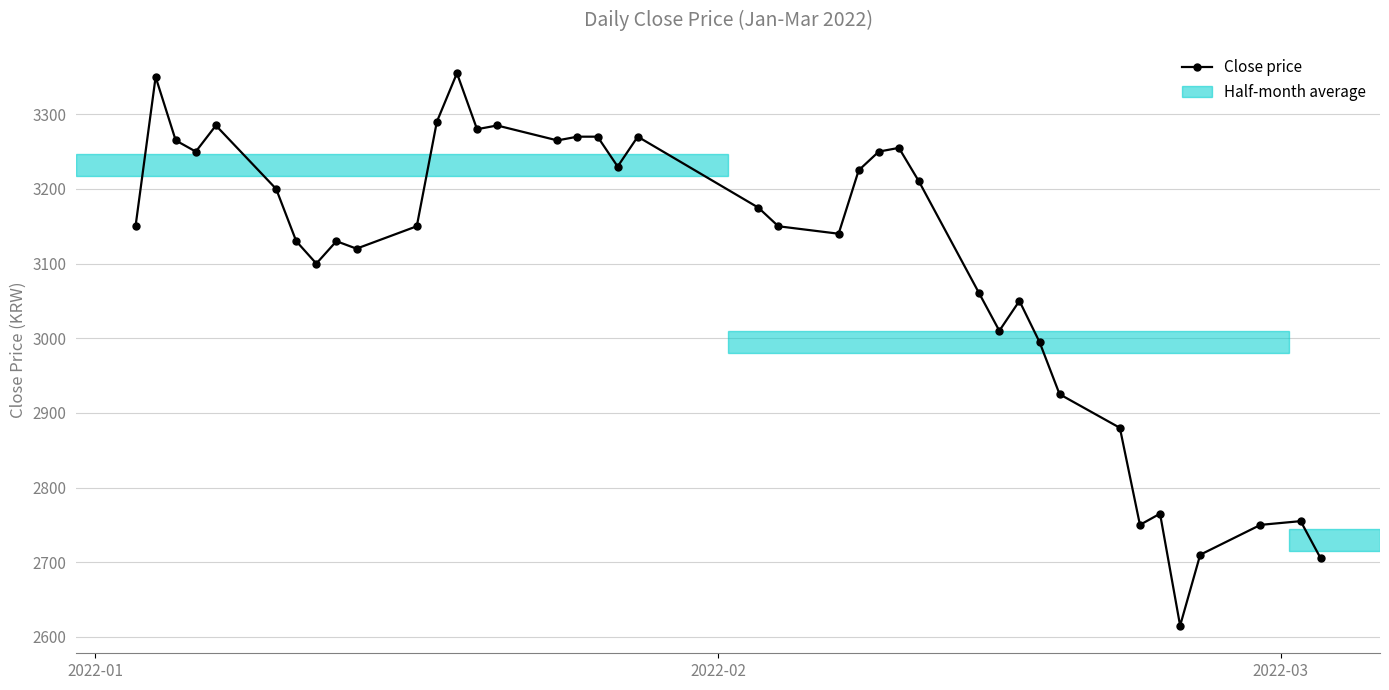

What is the difference between the maximum and minimum values?

740